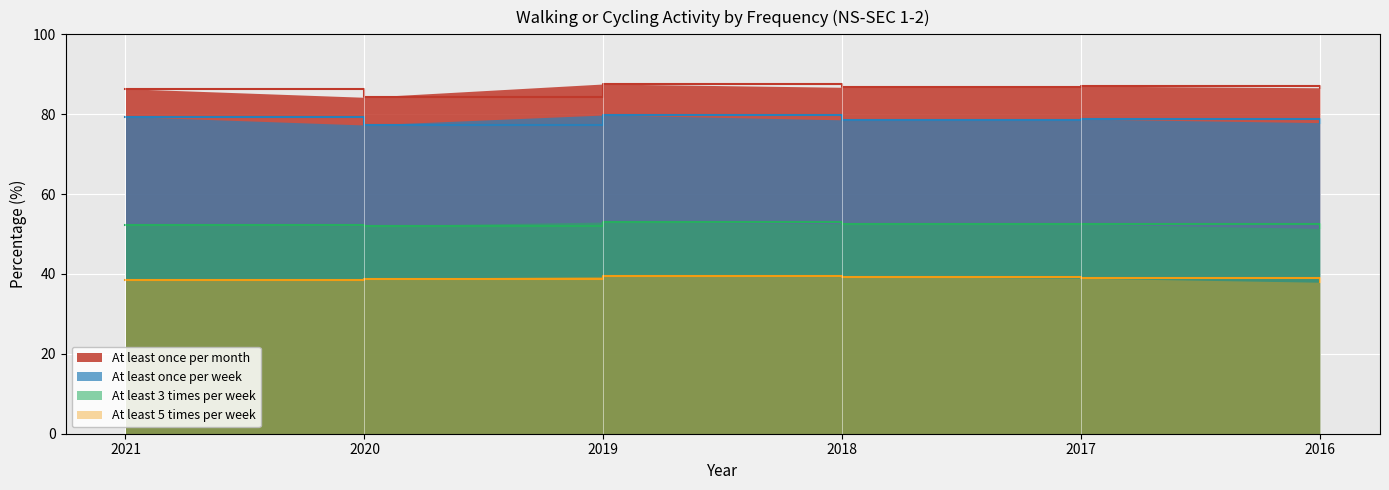

True or false: At least once per week and At least once per month intersect in this chart.

False